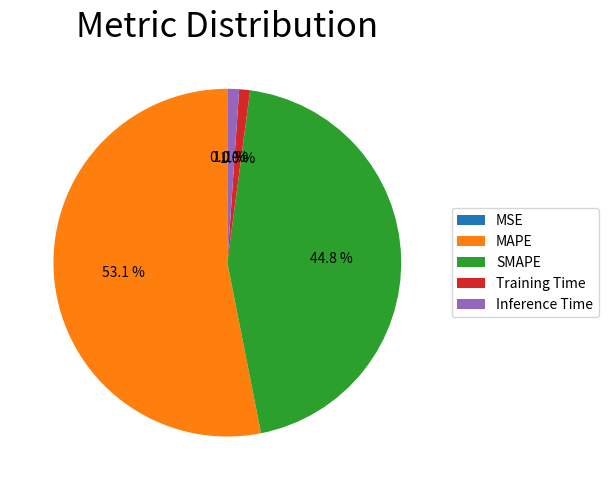

Which category has the biggest portion of the pie?

MAPE